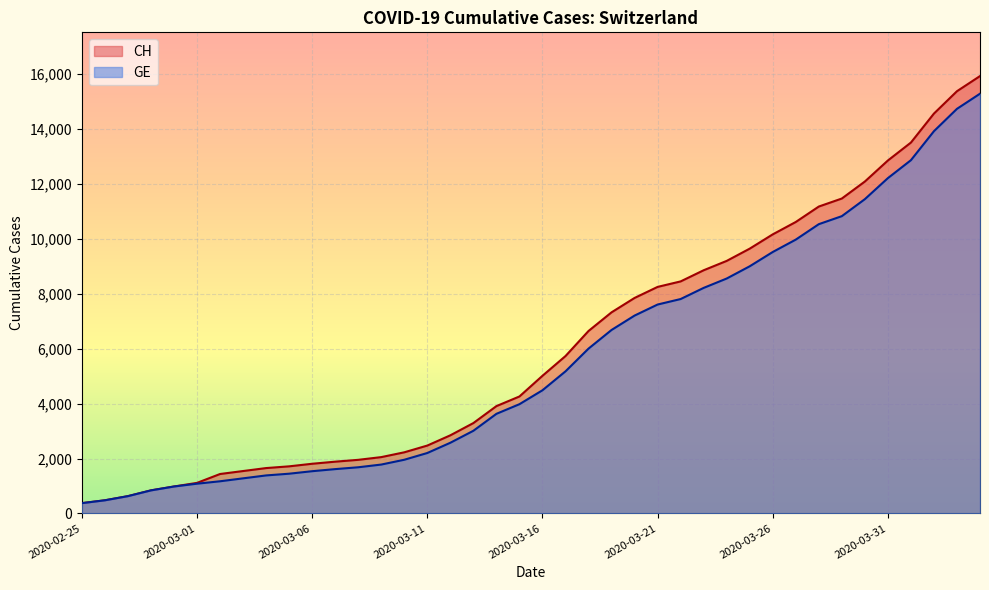

Rank the series by their average value, from lowest to highest.

GE, CH